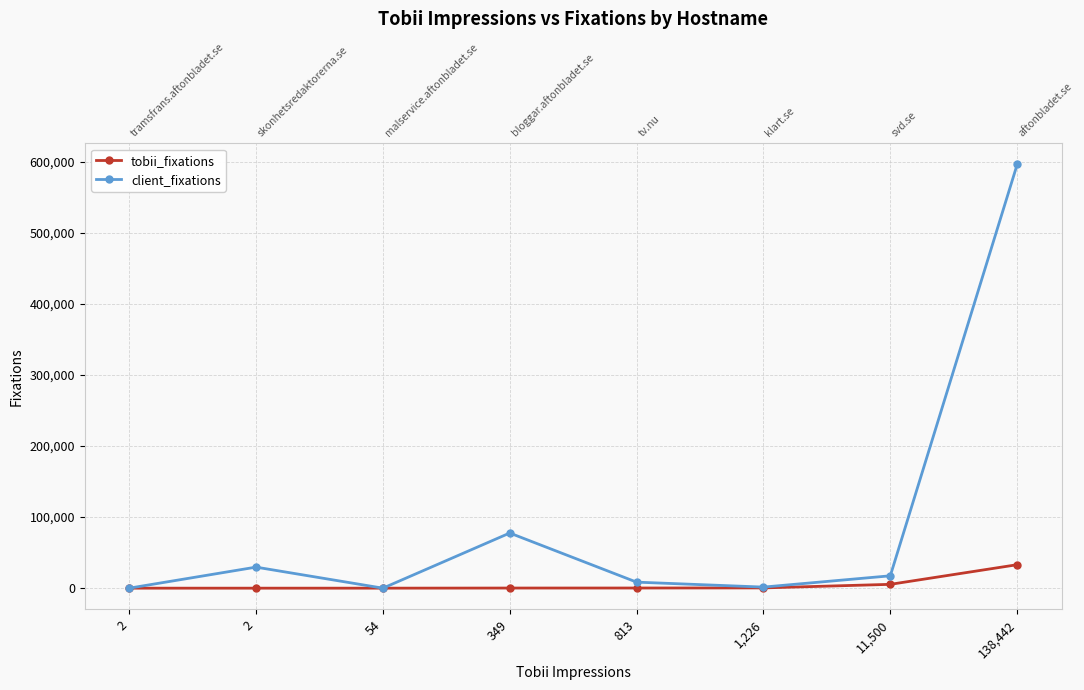

At which label is client_fixations closest to 298069?

349